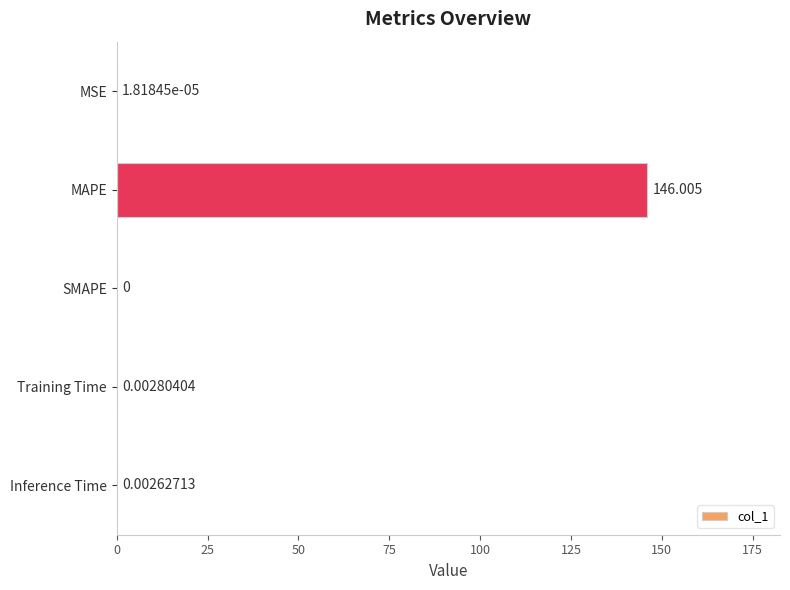

Which has a higher value, MAPE or Inference Time?

MAPE